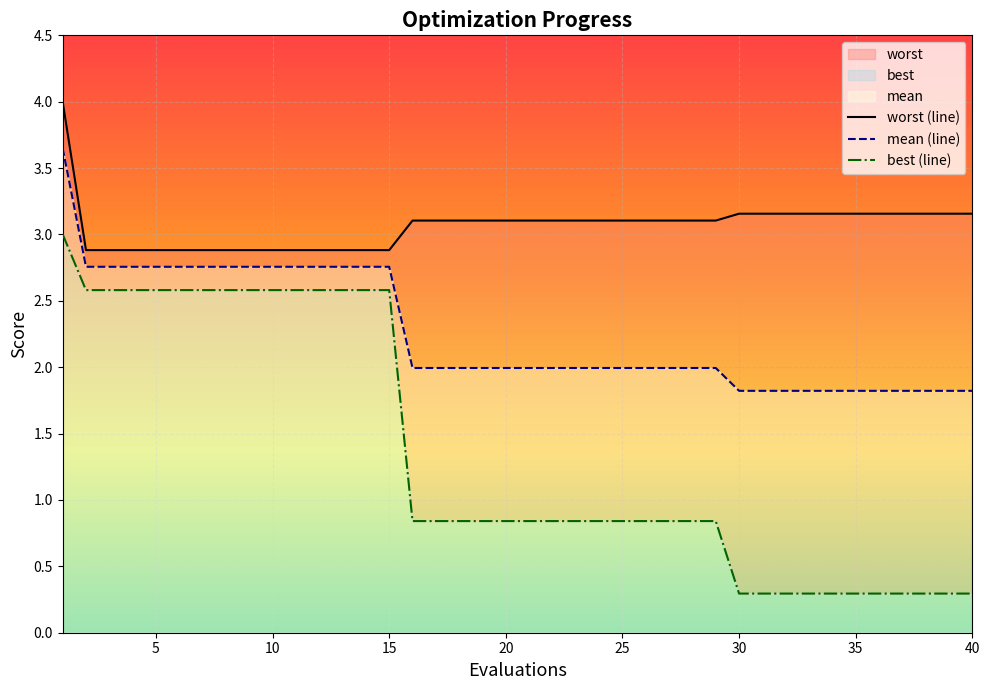

Count the number of categories in the chart.

40